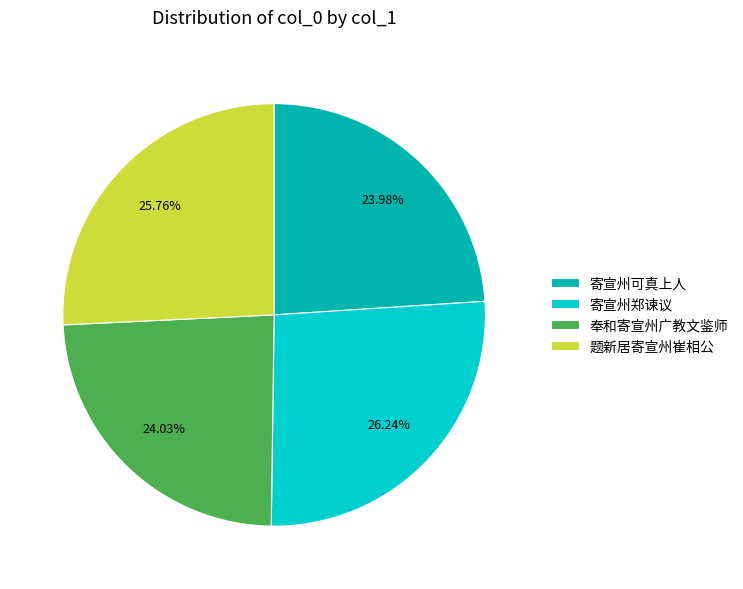

Does 奉和寄宣州广教文鉴师 account for over 50% of the chart?

No